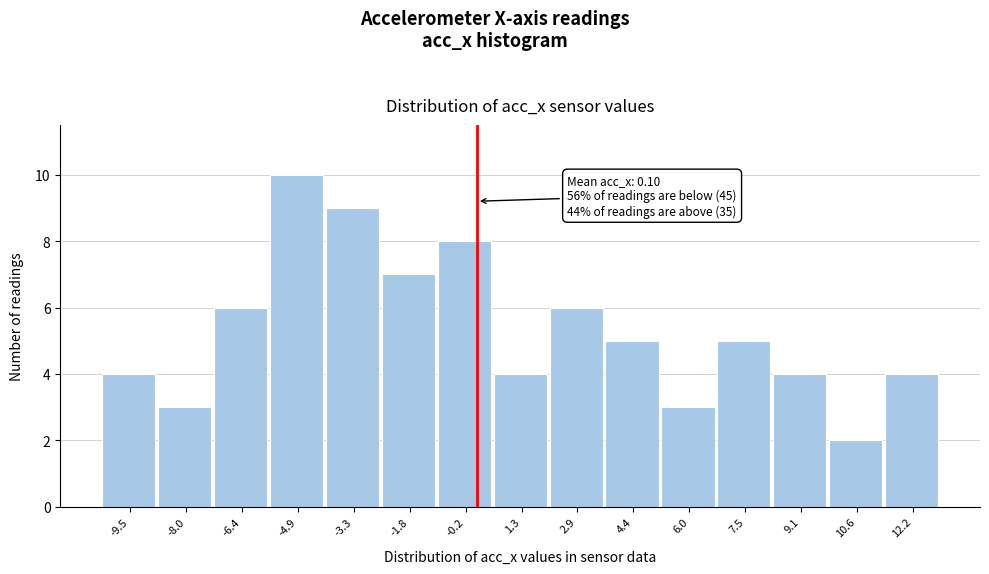

Which range on the x-axis has the tallest bar?

-5.6 to -4.0